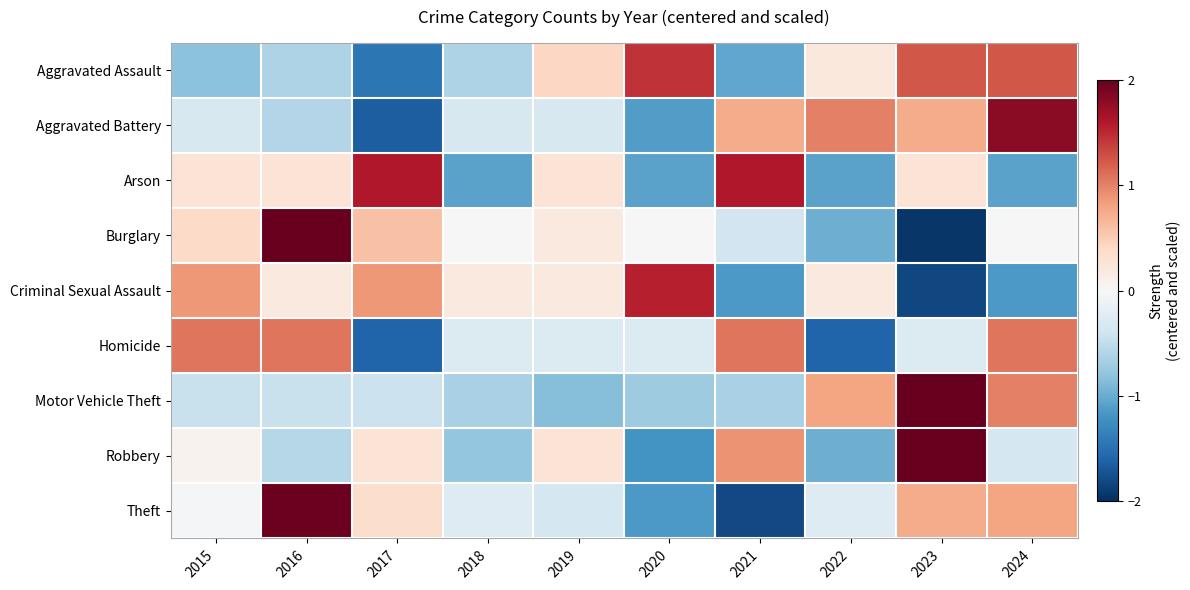

Which category has the lowest value across all series?

2023